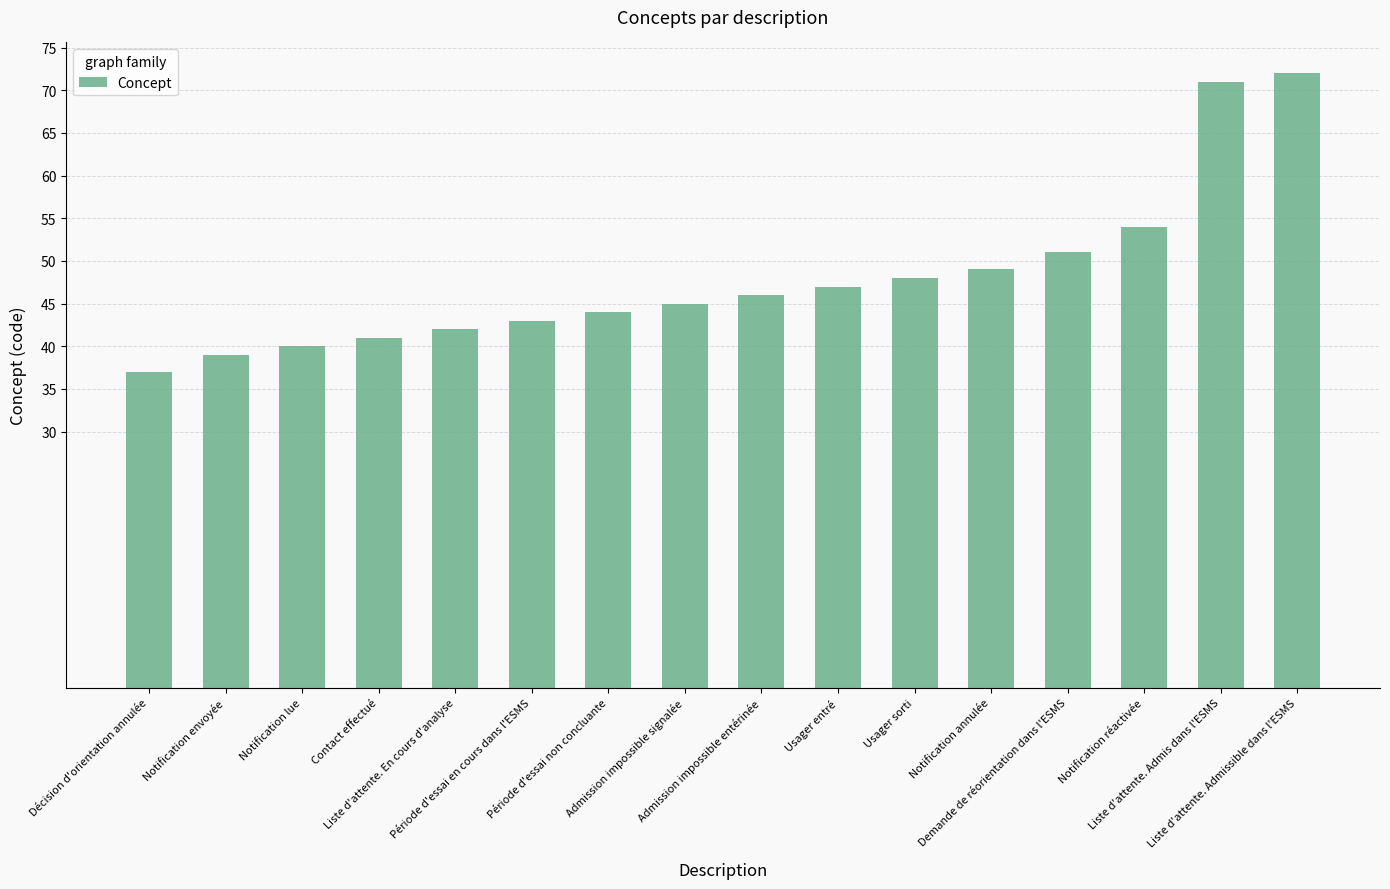

Approximately how many times larger is the value at Période d'essai non concluante compared to Liste d'attente. En cours d'analyse?

1.0